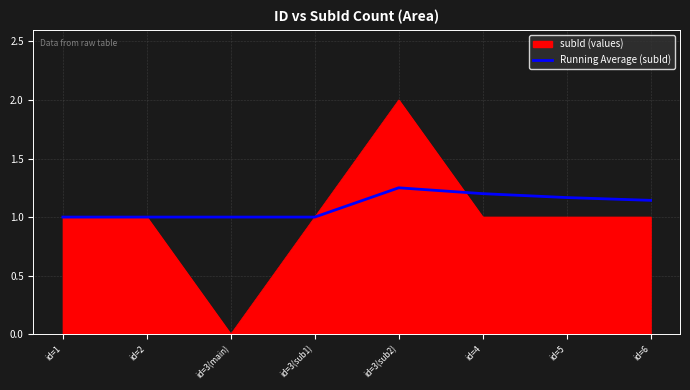

Is the value of Running Average (subId) at id=3(sub1) greater than the value of subId (values) at id=3(sub2)?

No